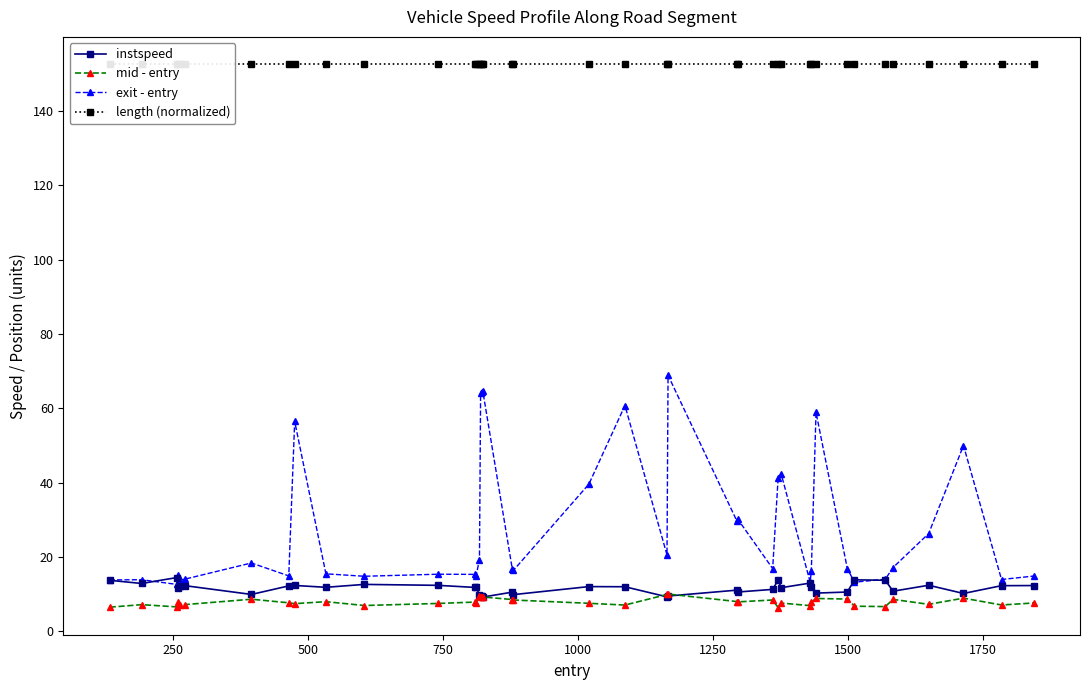

True or false: mid - entry has more than 0 points higher than both neighbors.

True